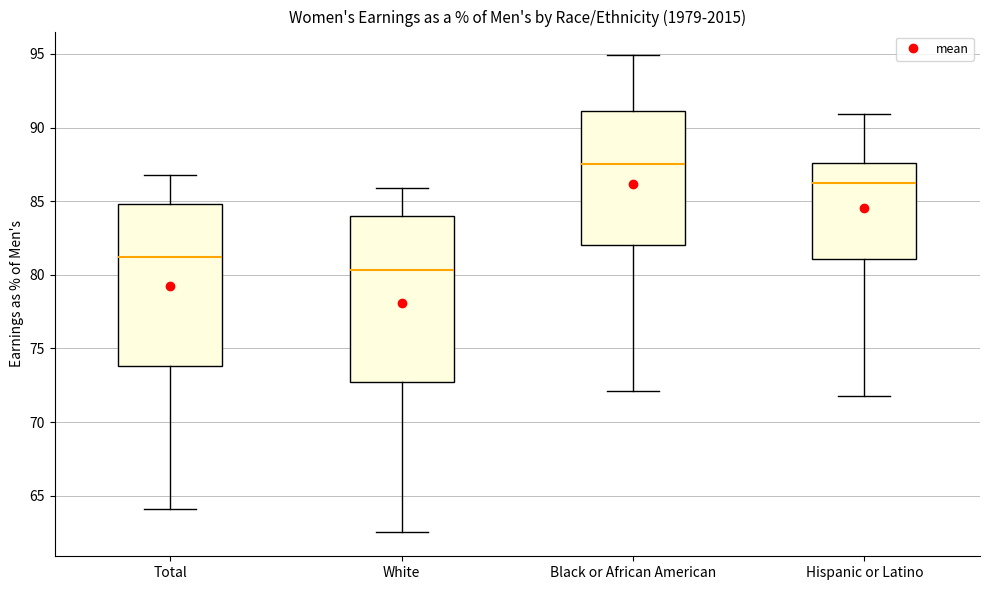

Where does the median line of the box for White sit on the y-axis? The values are not printed on the chart, so give them approximately, as read against the axis.

80.5